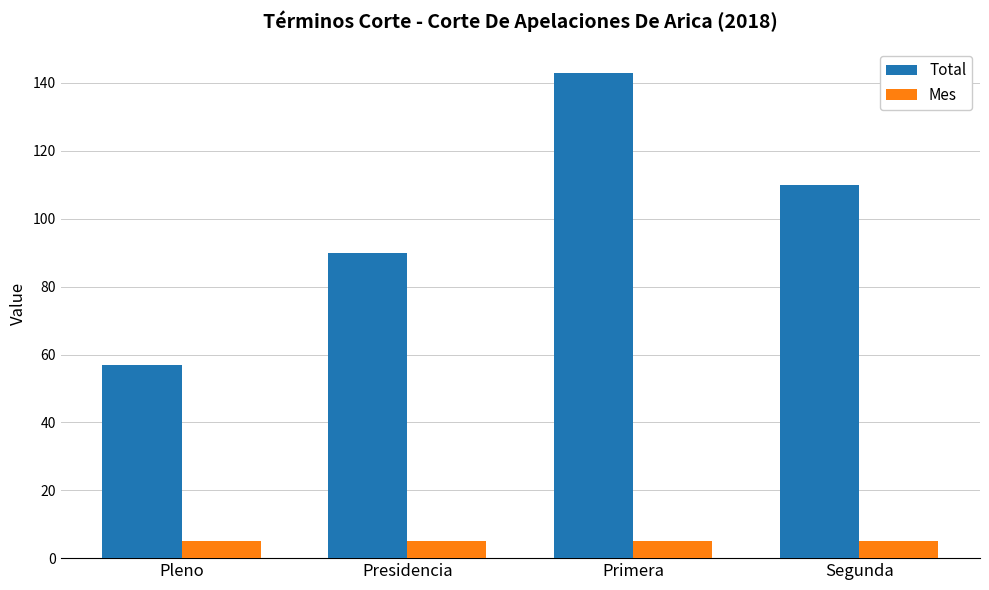

What is the spread (max minus min) of values at Segunda?

105